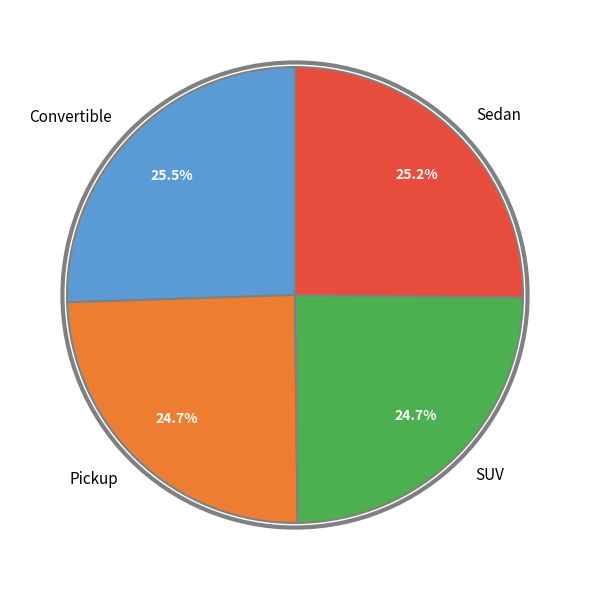

What percentage is NOT represented by Convertible?

74.5%